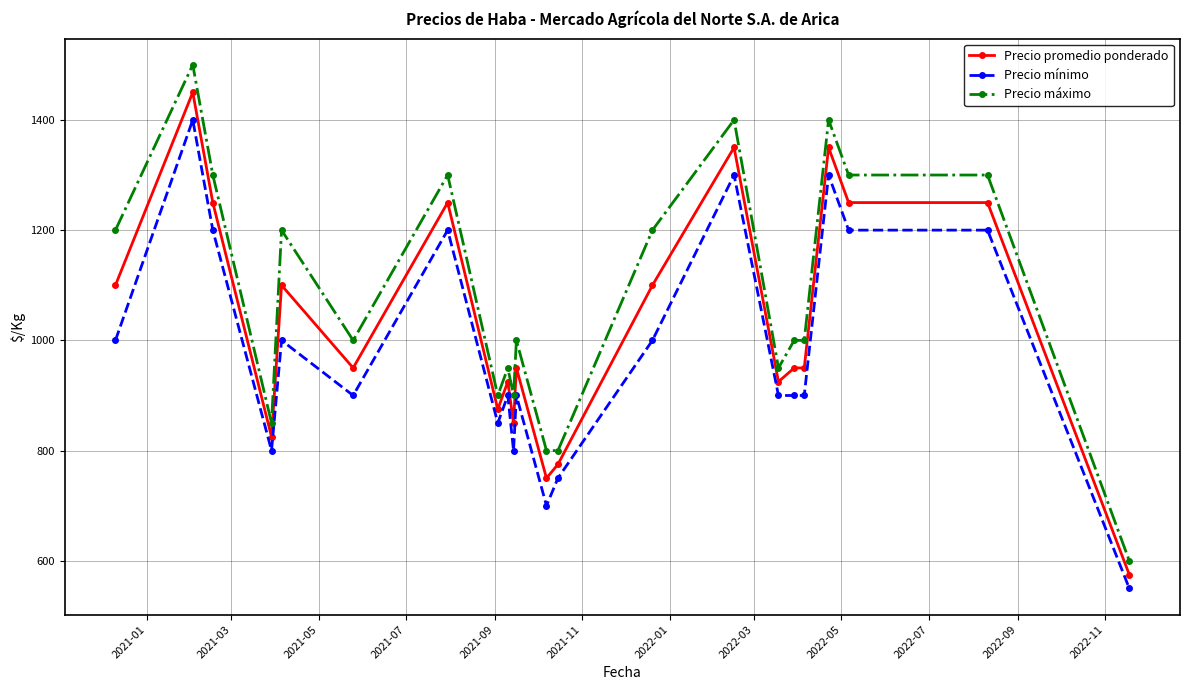

What is the maximum value for Precio mínimo?

1400